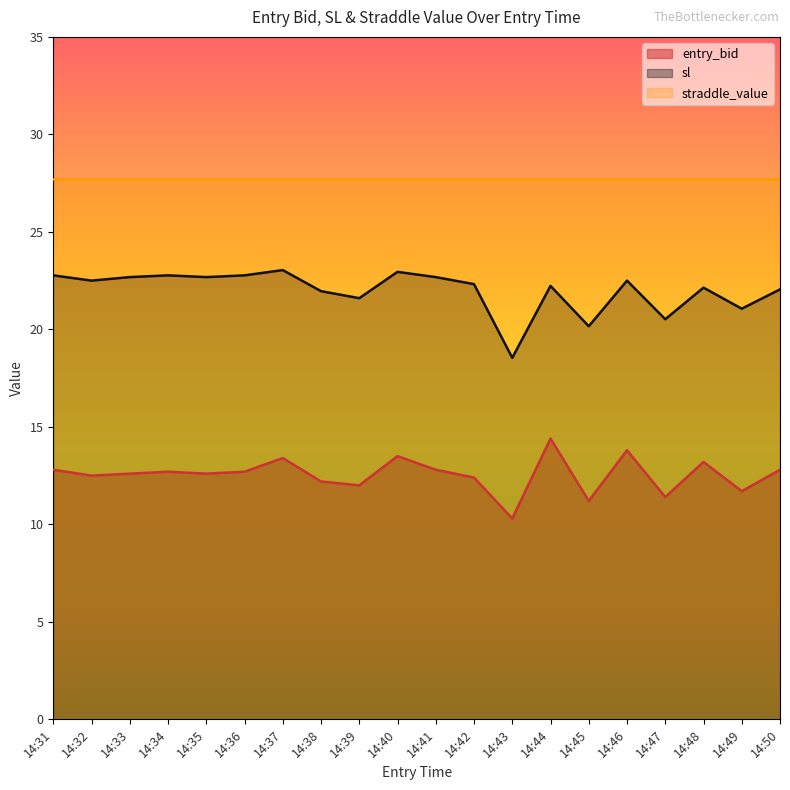

At which label does entry_bid reach its minimum?

14:43